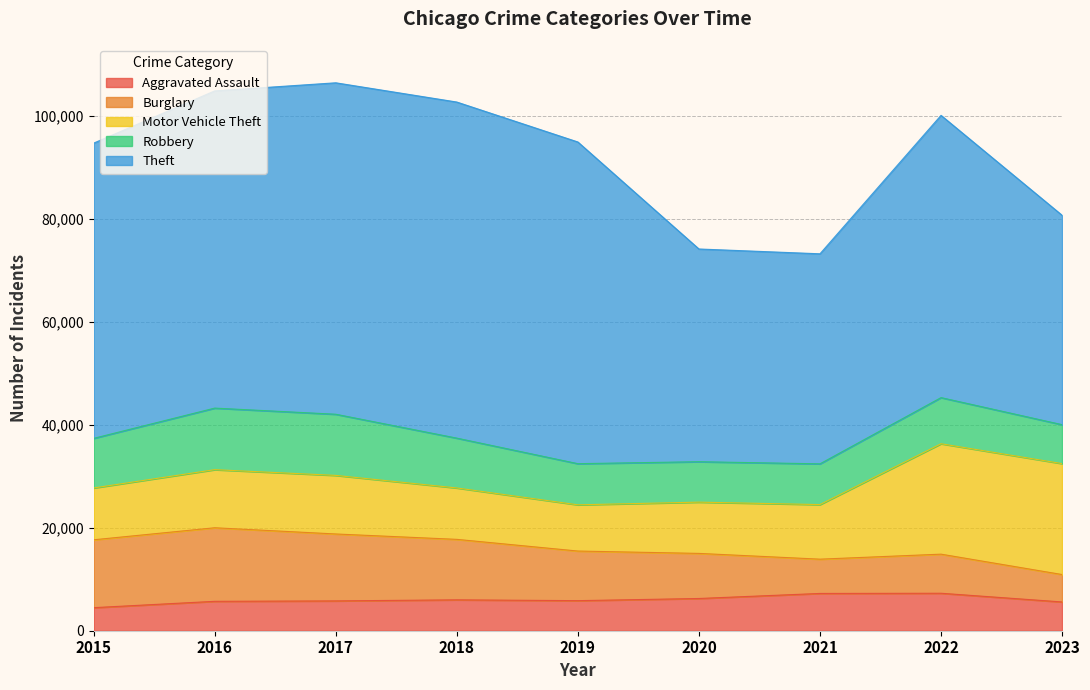

What is the difference between the maximum and minimum values in the Aggravated Assault series?

2800